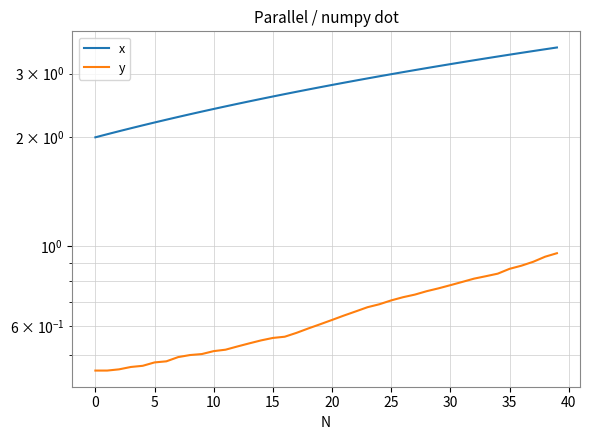

Between 38 and 31, which is larger?

38